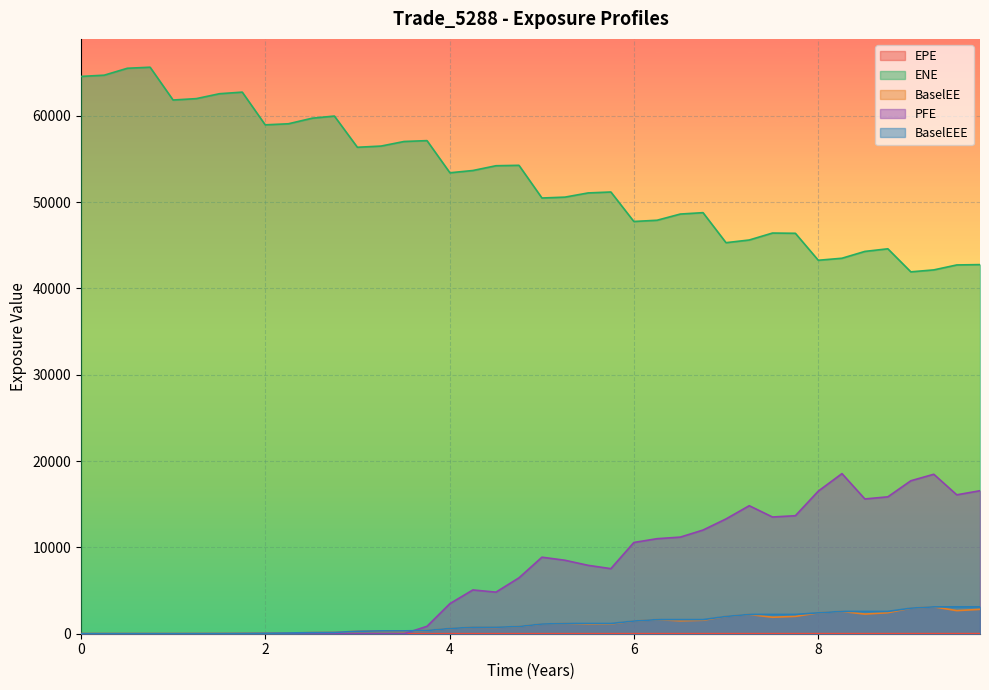

Which series has the largest total across all categories?

ENE